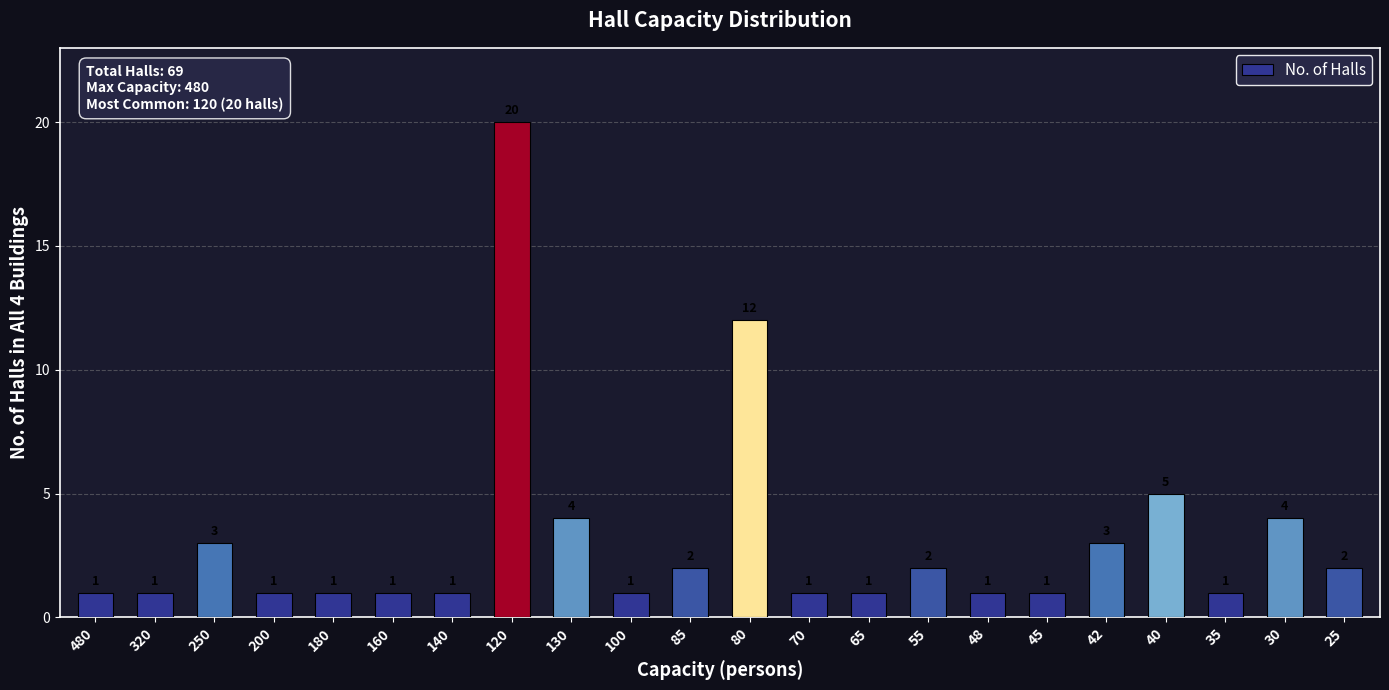

Reading left to right, list all the values displayed in this chart.

480=1	320=1	250=3	200=1	180=1	160=1	140=1	120=20	130=4	100=1	85=2	80=12	70=1	65=1	55=2	48=1	45=1	42=3	40=5	35=1	30=4	25=2